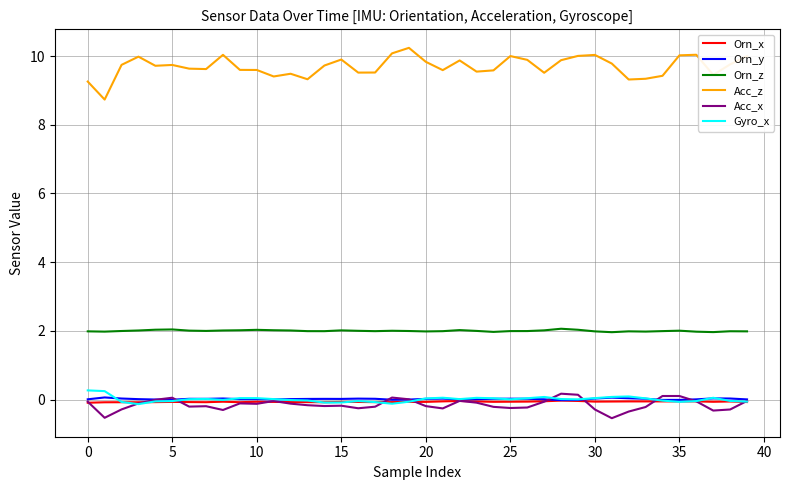

How many lines are shown in the chart?

6